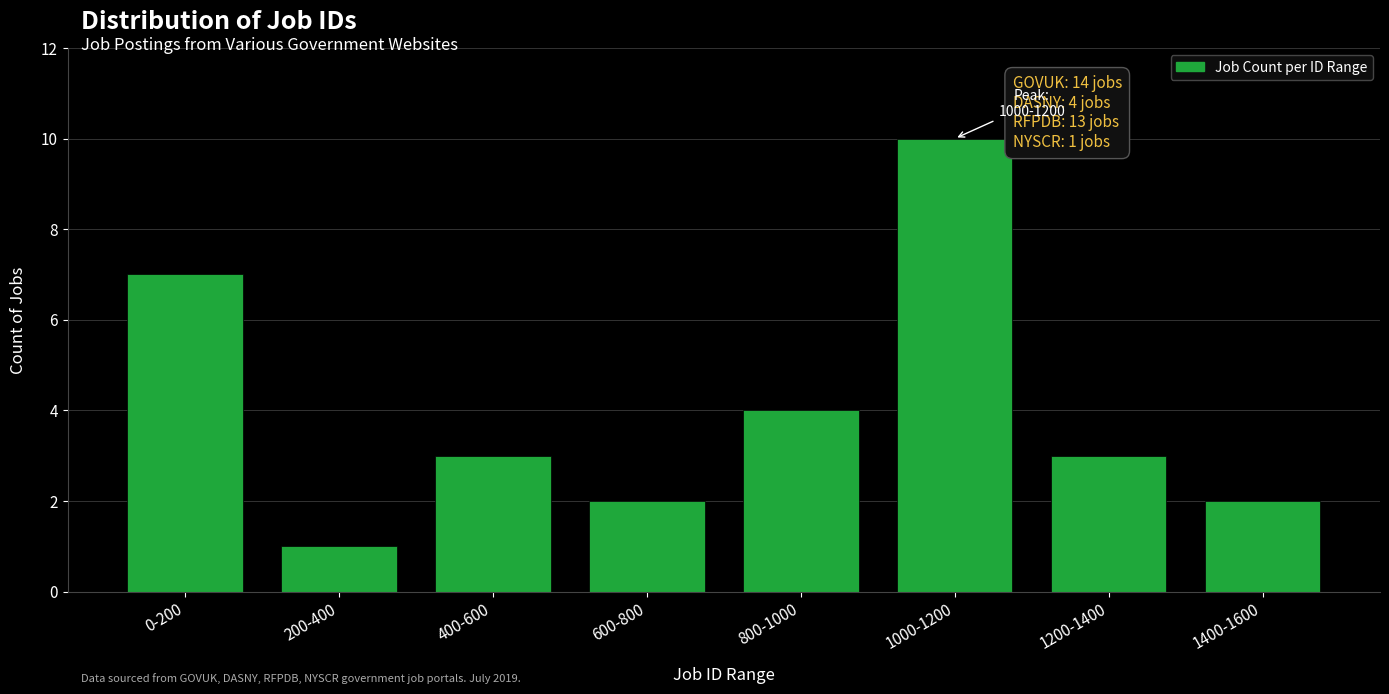

Reading right to left, what are all the values shown in this chart?

2	3	10	4	2	3	1	7